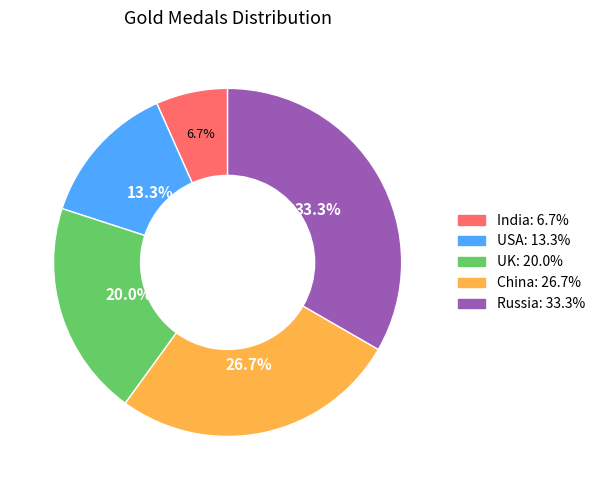

Which category has the smallest portion of the pie?

India